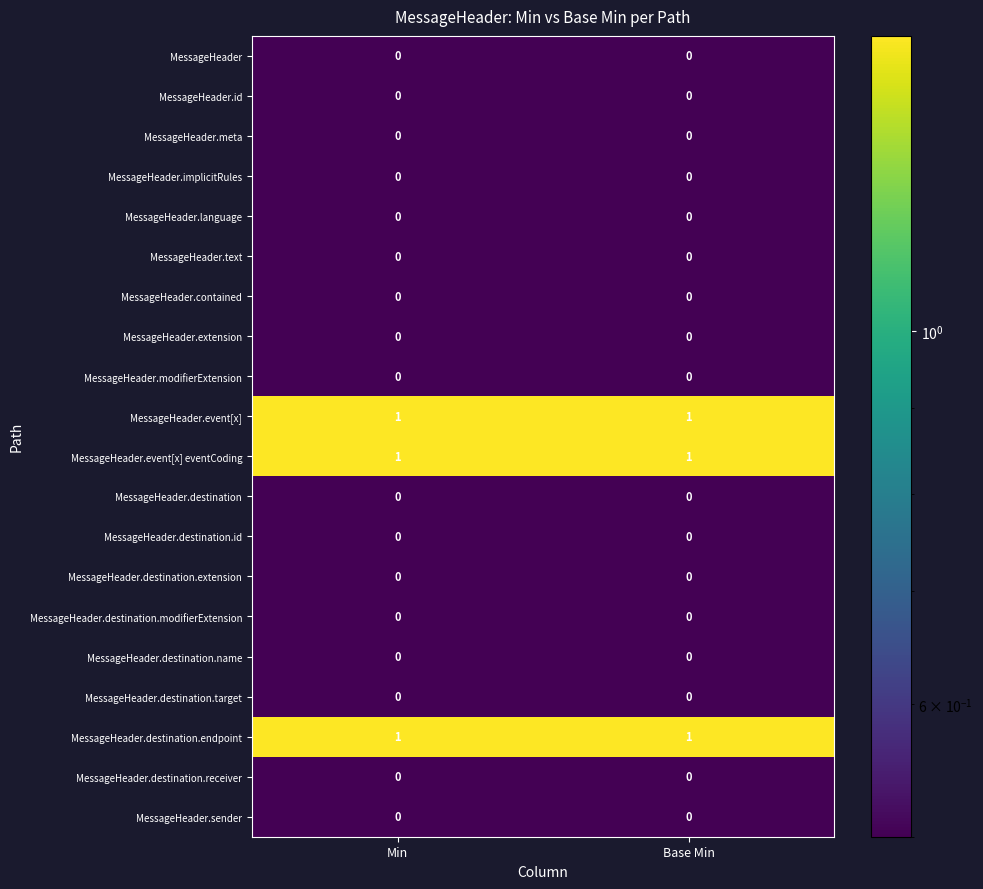

Is the value of MessageHeader.event[x] at Base Min greater than the value of MessageHeader.destination.name at Min?

Yes